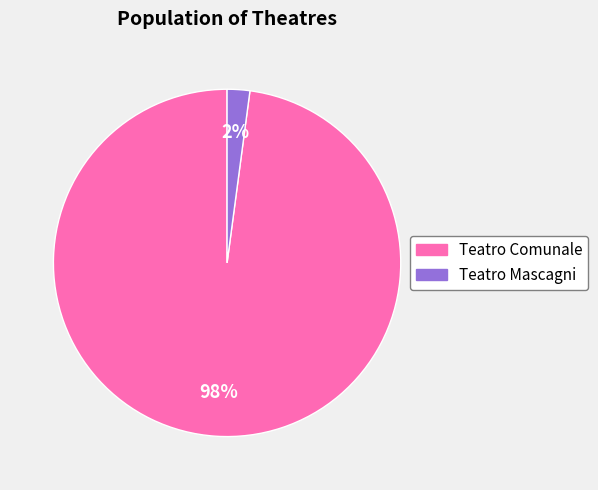

Is the sum of Teatro Comunale and Teatro Mascagni greater than half?

Yes